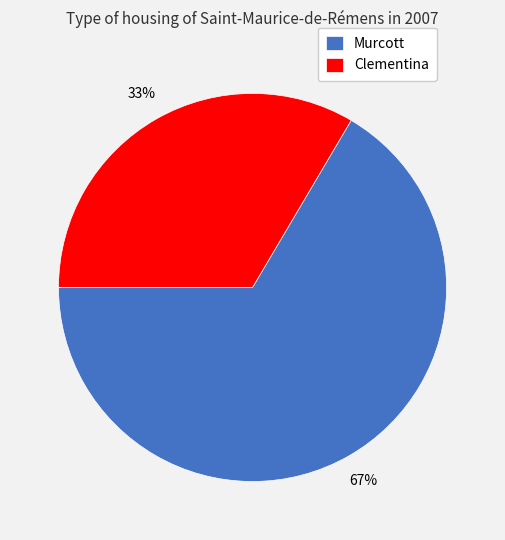

To the nearest percent, what is the average slice percentage?

50%